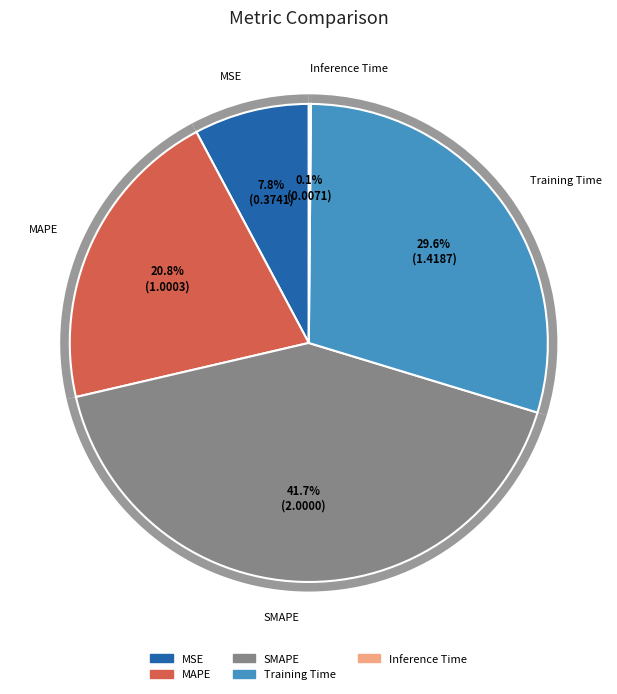

What portion of the pie excludes Inference Time?

99.9%